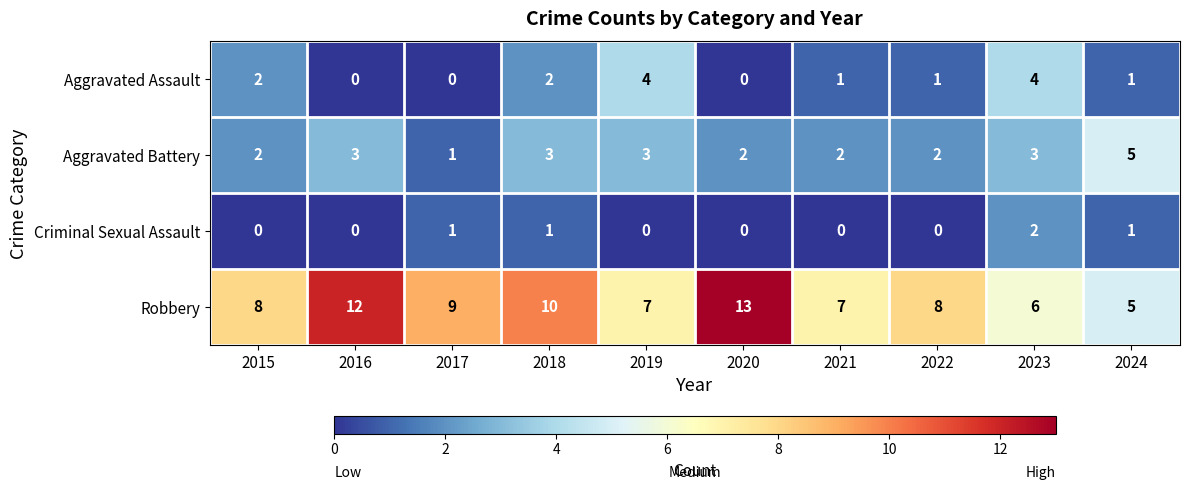

The Robbery series shows 8 at 2022. True or false?

True